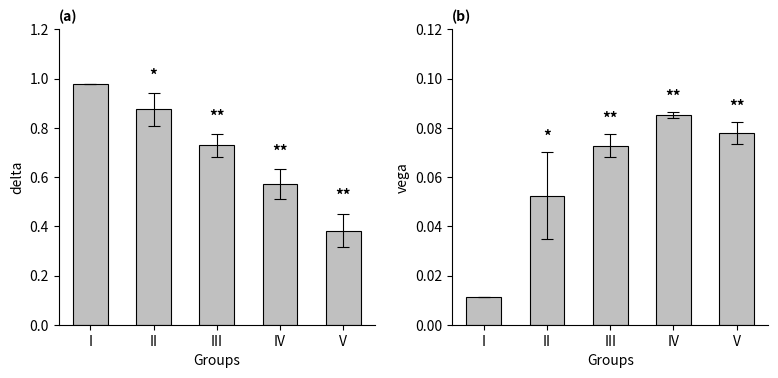

The value of delta at II is 0.9. True or false?

True